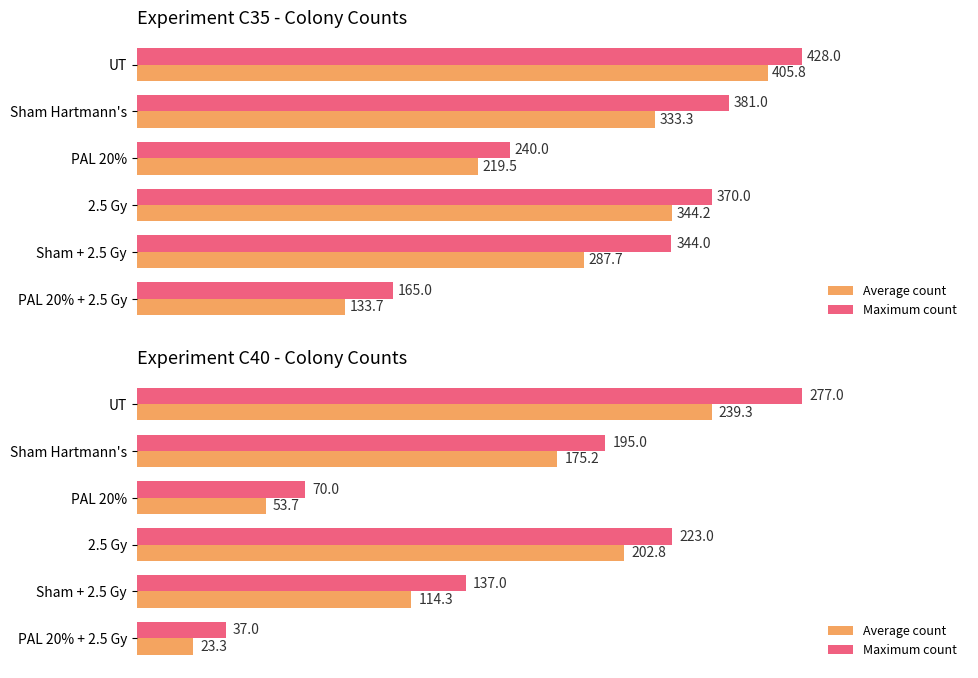

How many series are shown in this chart?

2